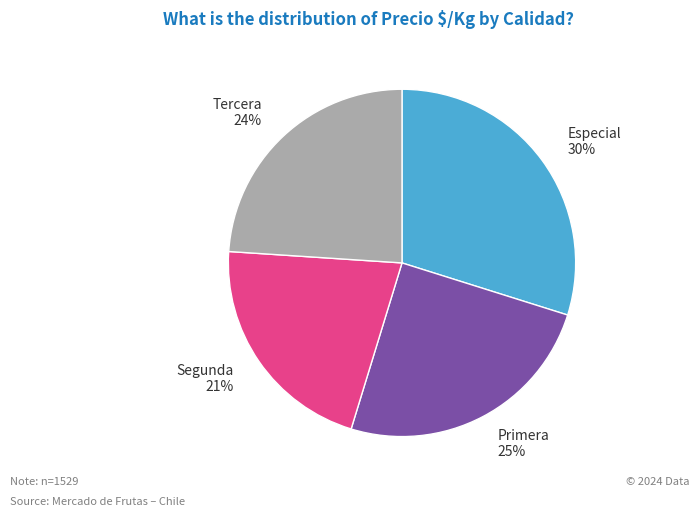

To the nearest percent, what is the average slice percentage?

25%